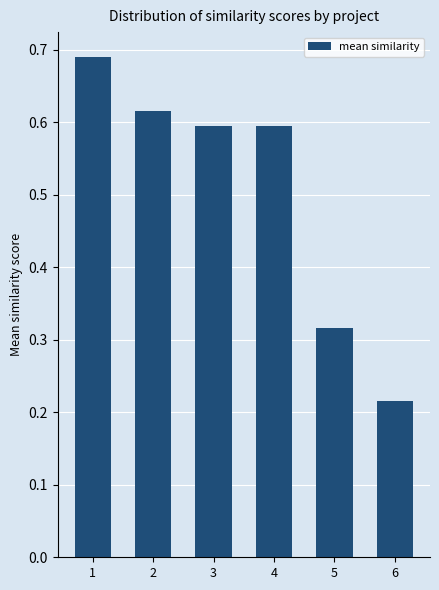

The value at 2 is 0.6. True or false?

True